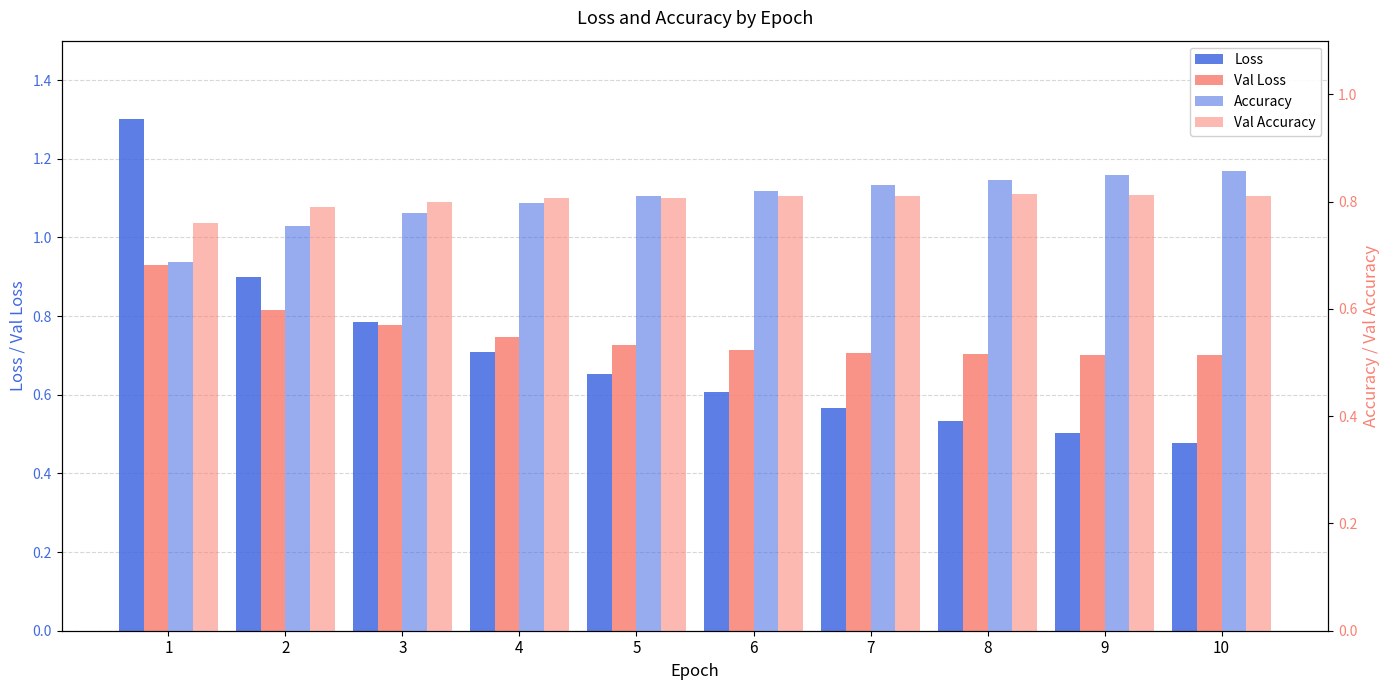

Which series changed the most between 5 and 9?

Loss